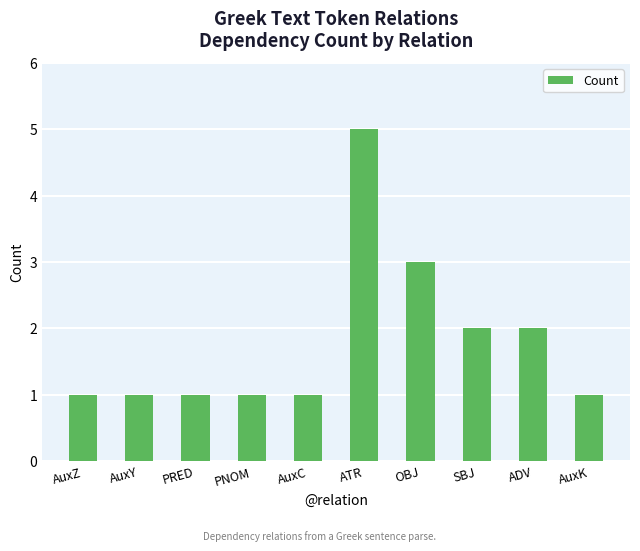

How many values are between 1 and 2?

8